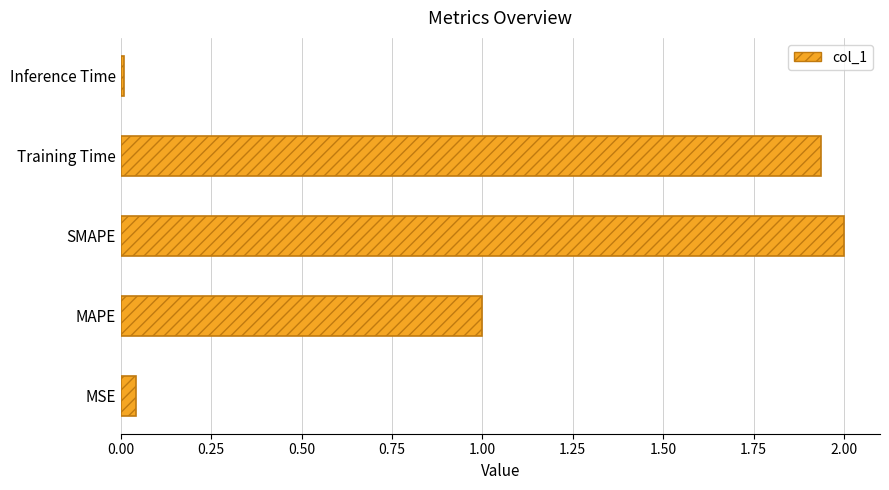

Between MAPE and SMAPE, which is larger?

SMAPE